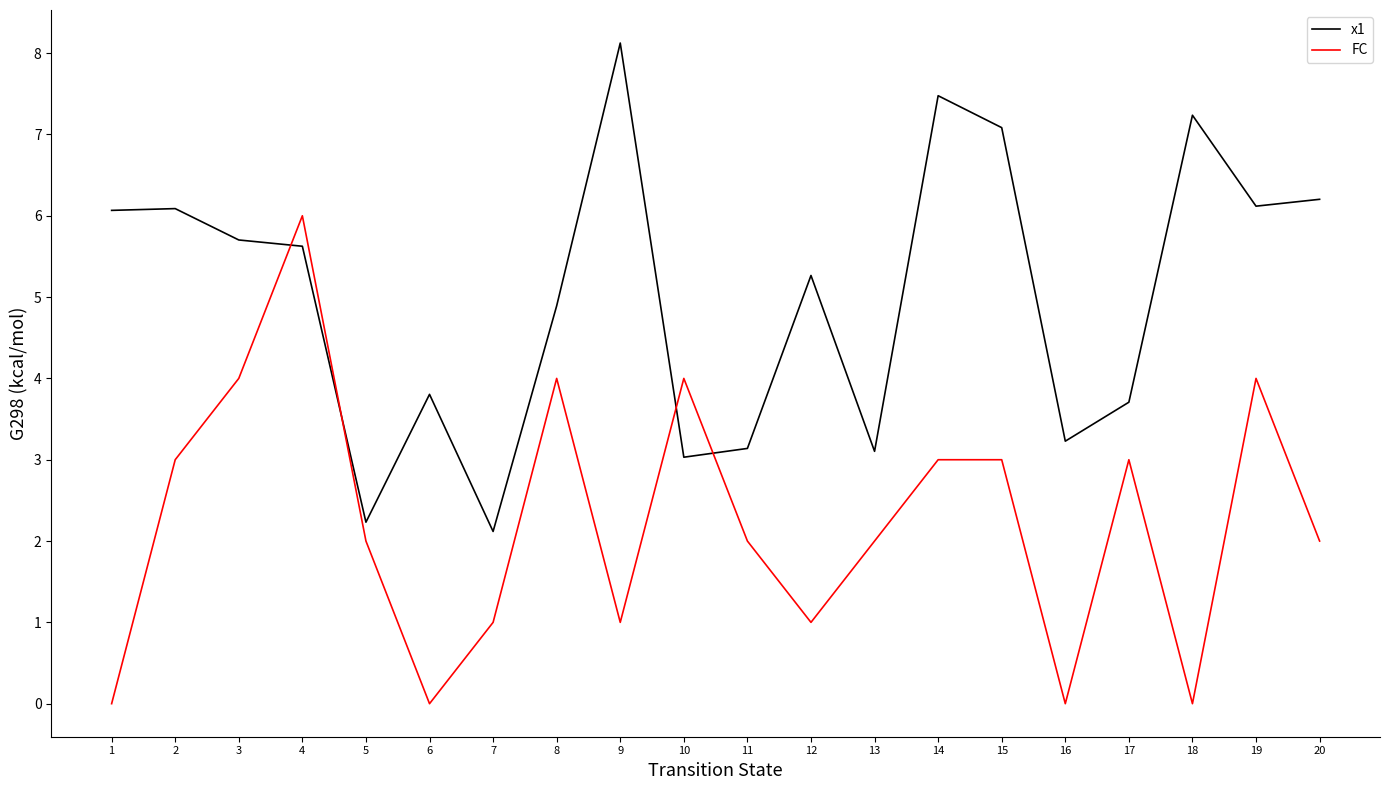

Which series changed the most between 1 and 15?

FC